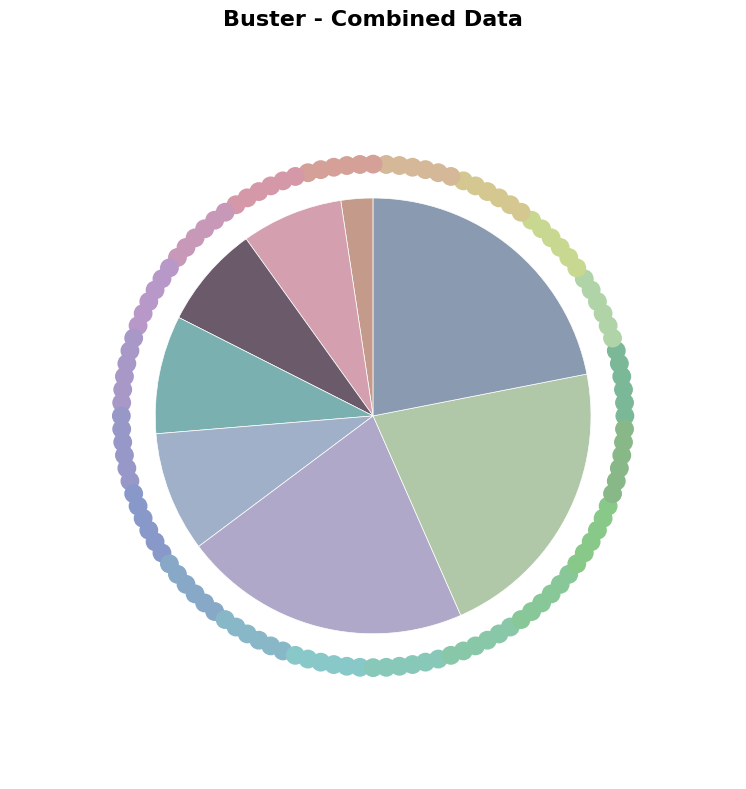

Count the number of slices in the pie.

9